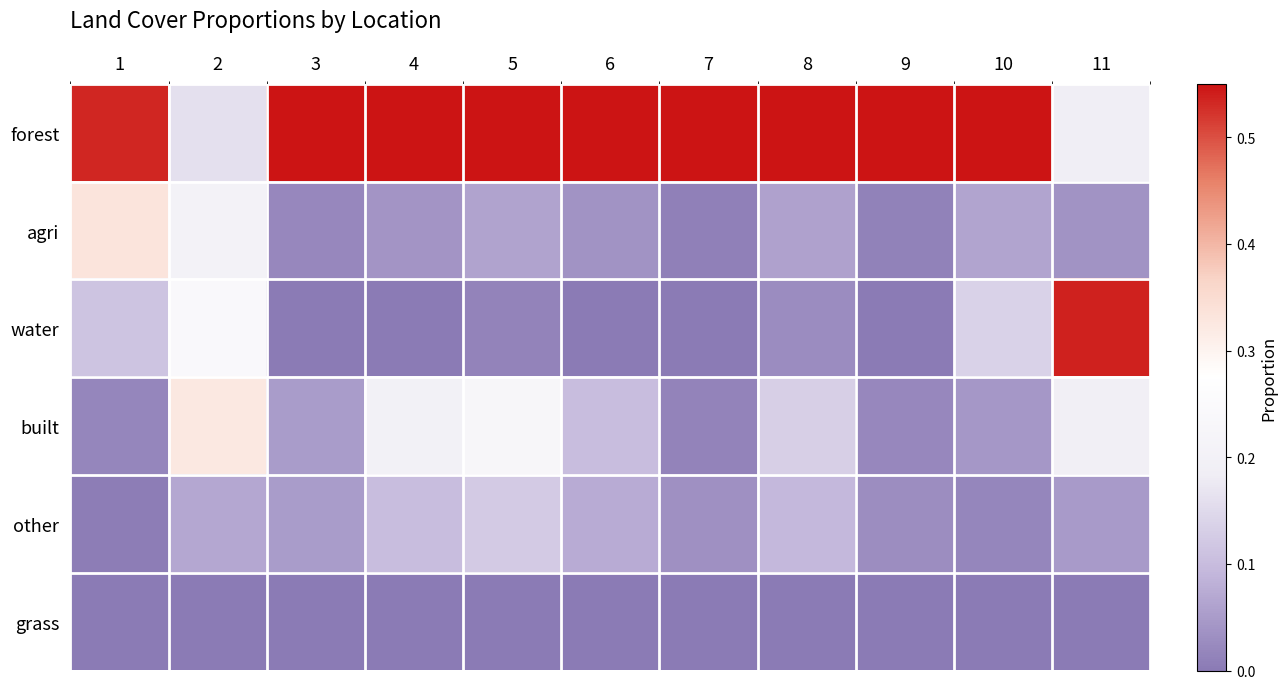

At how many categories does at least one series exceed 0?

11